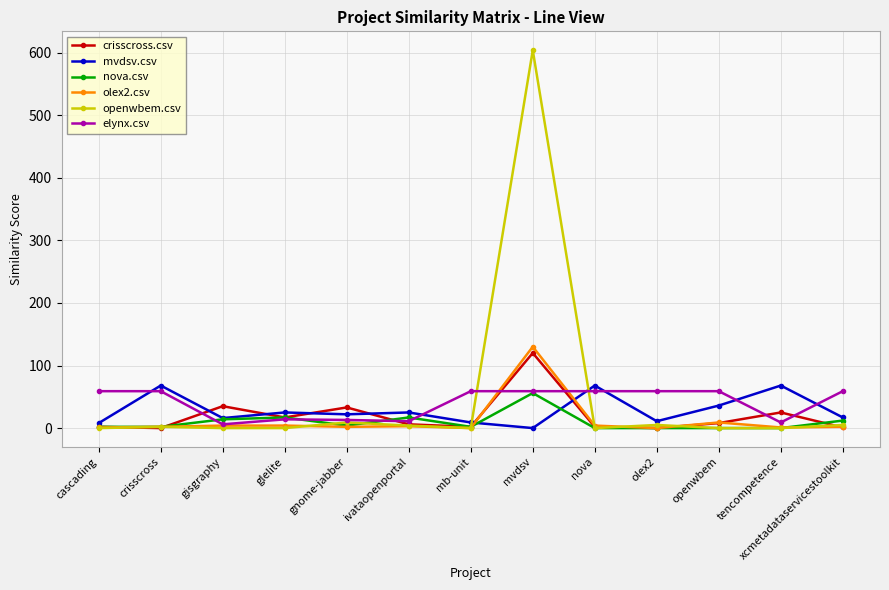

Which category has the highest value across all series?

mvdsv